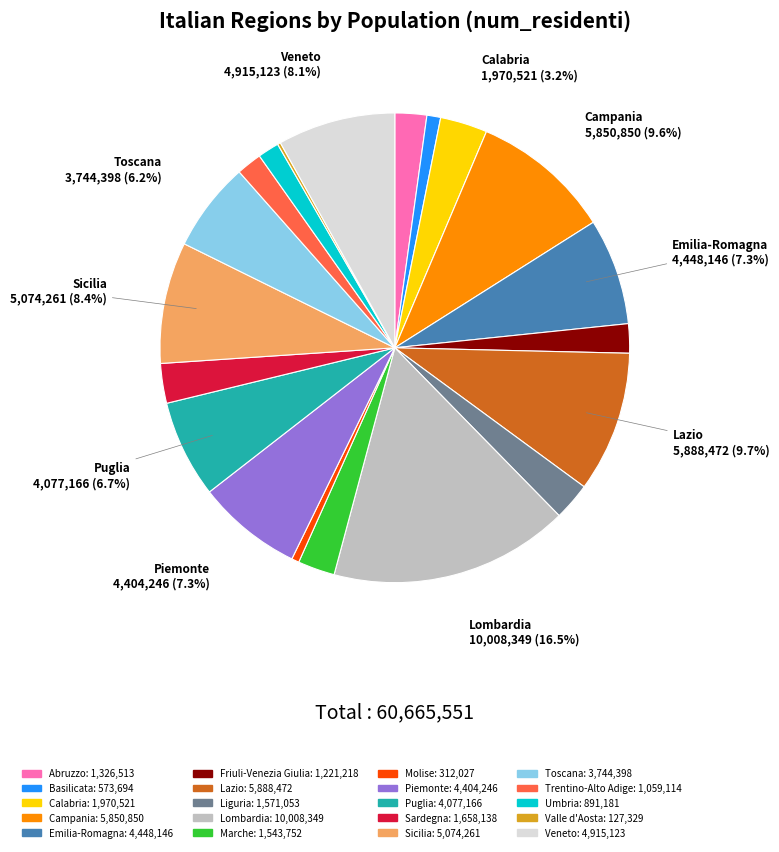

Which has a higher value, Lazio or Toscana?

Lazio